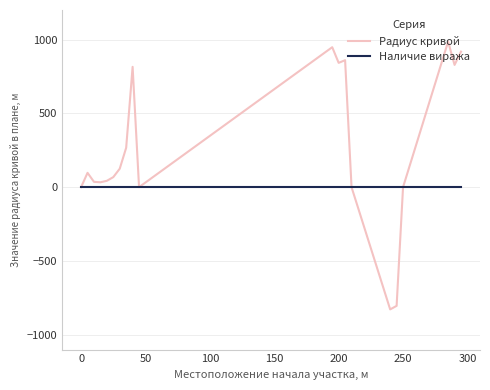

What is the minimum value for Радиус кривой?

-828